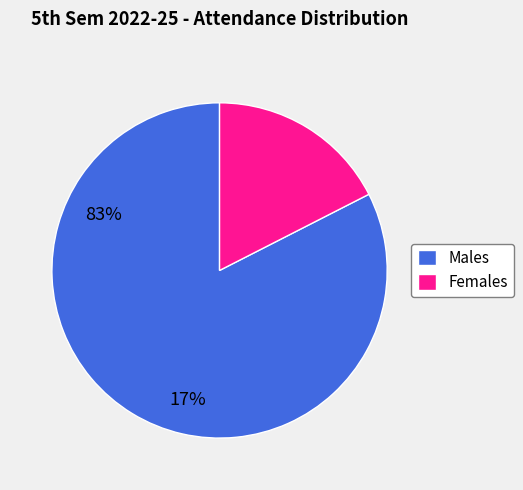

Is the sum of Males and Females greater than half?

Yes